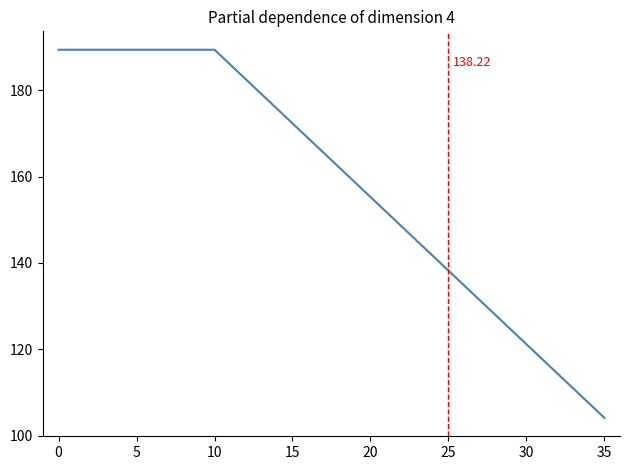

What is the difference between the maximum and minimum values?

85.2